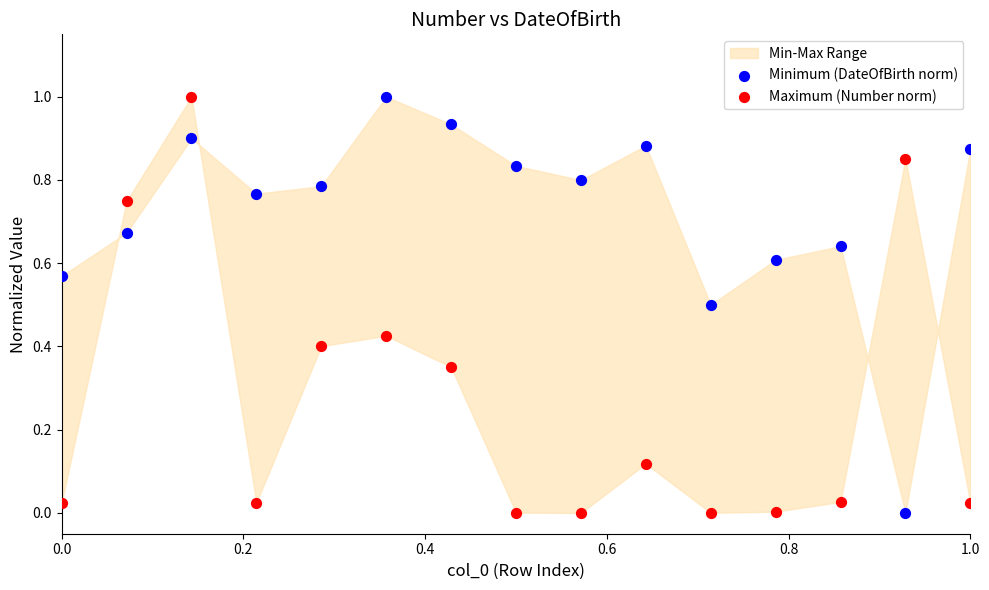

What is the X range (max minus min) for the scatter plot?

1.0